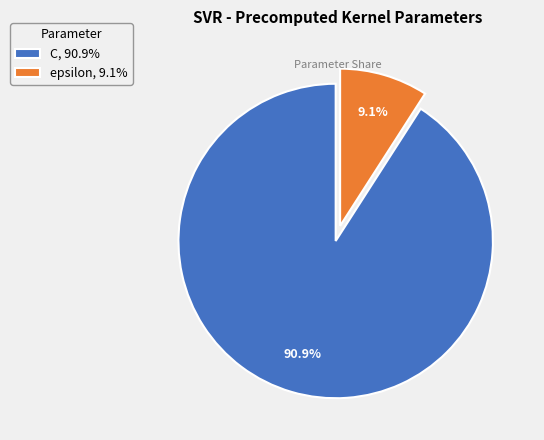

To the nearest percent, what is the difference between the C and epsilon slice percentages?

82%